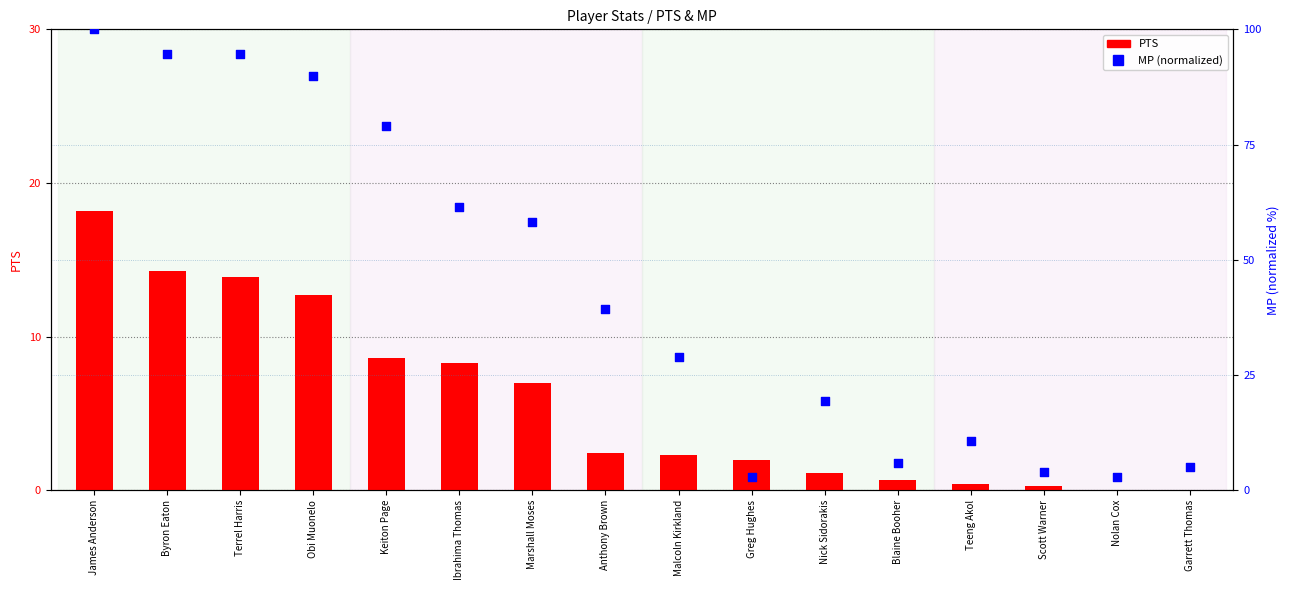

Which series has the largest Y range (max minus min)?

MP (normalized)